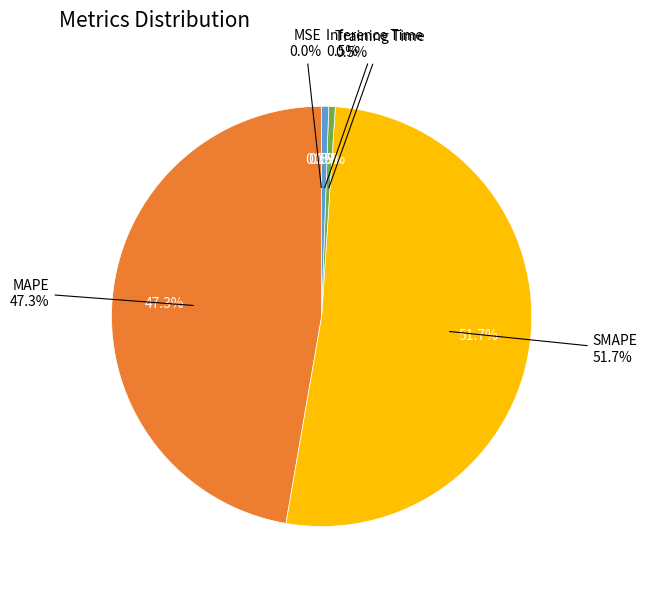

What is the ratio of the value at MAPE to the value at SMAPE?

0.9